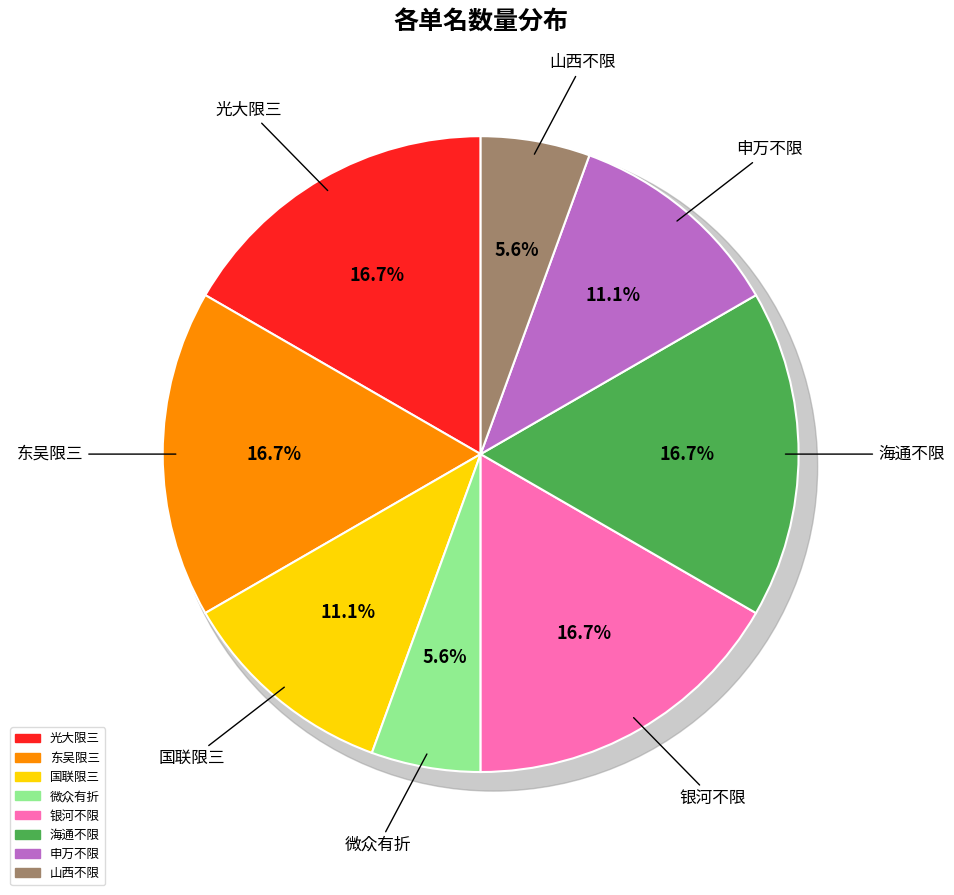

Between 微众有折 and 国联限三, which is larger?

国联限三